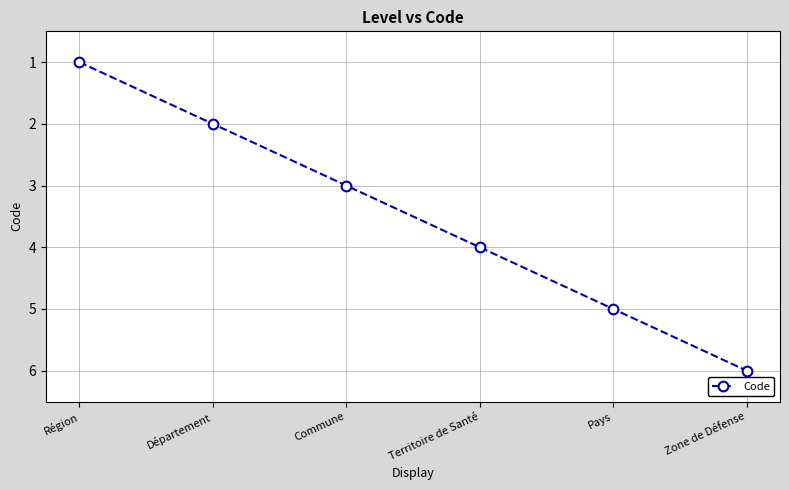

Between Pays and Zone de Défense, which is larger?

Zone de Défense